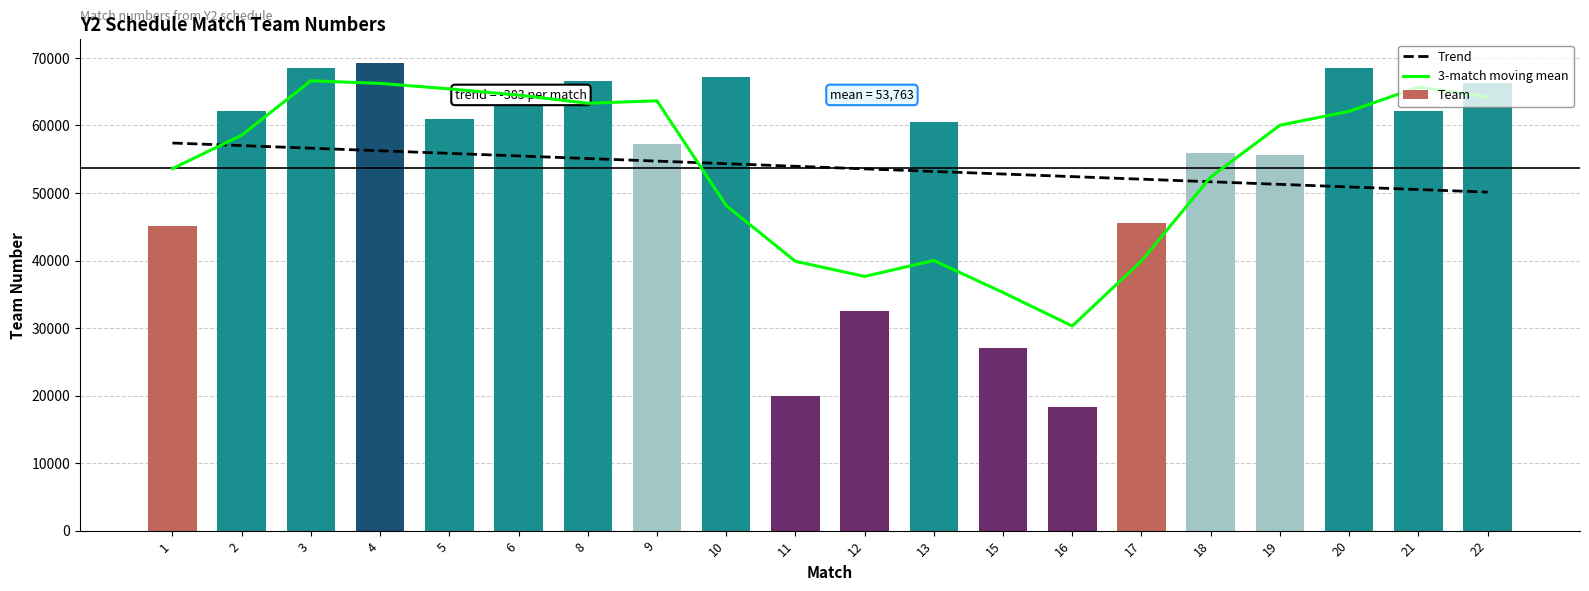

At which category does the chart reach its peak across all series?

4